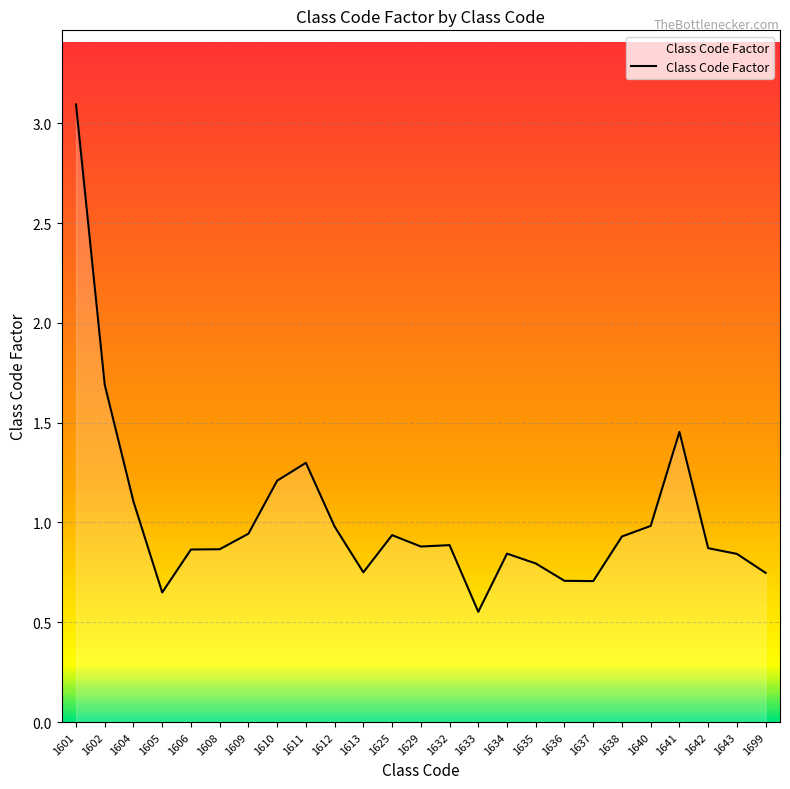

The value at 1632 is 0.9. True or false?

True